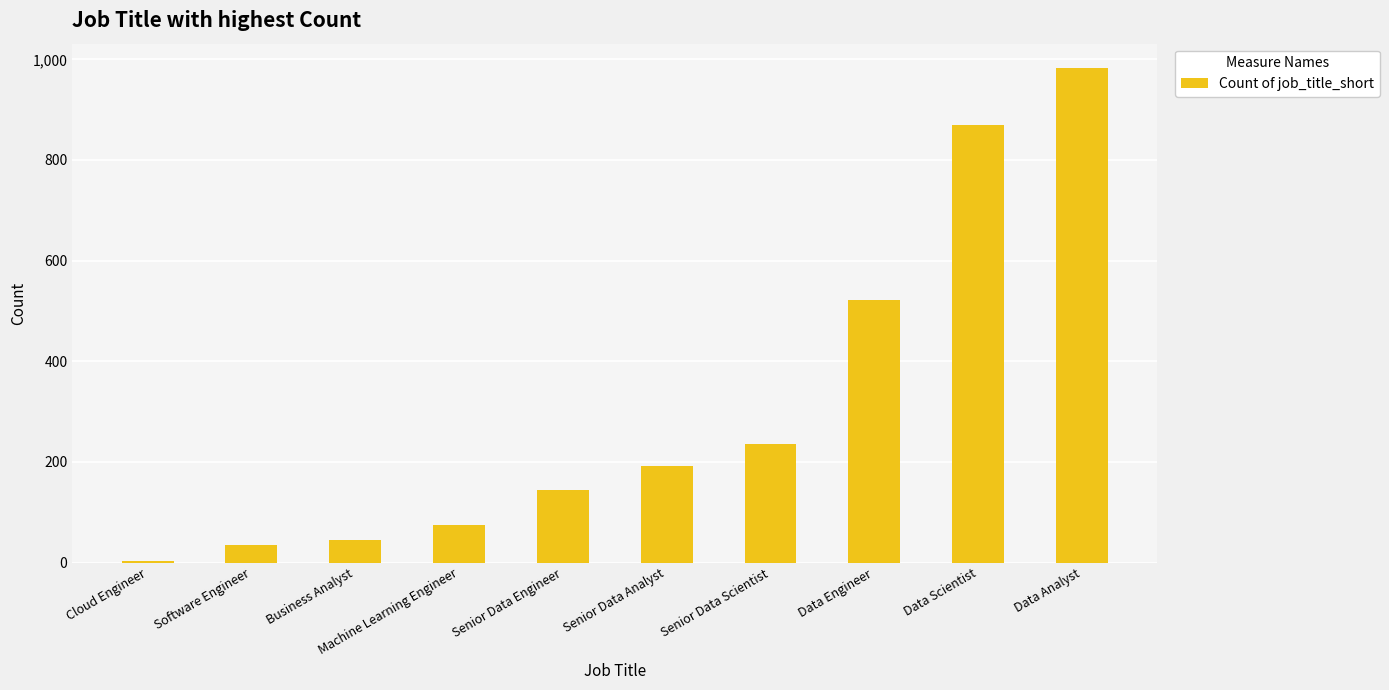

Are the bars horizontal?

No